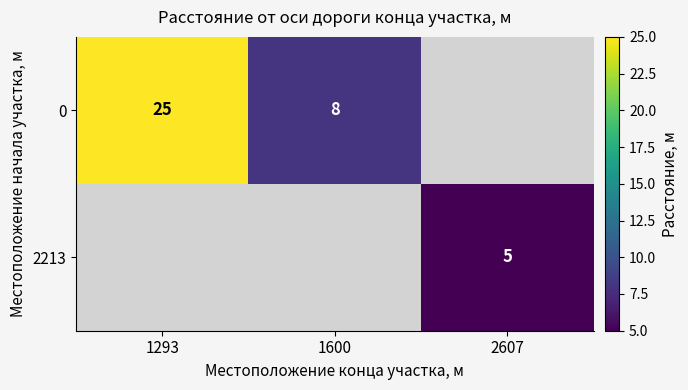

The 0 series shows 40 at 1293. True or false?

False